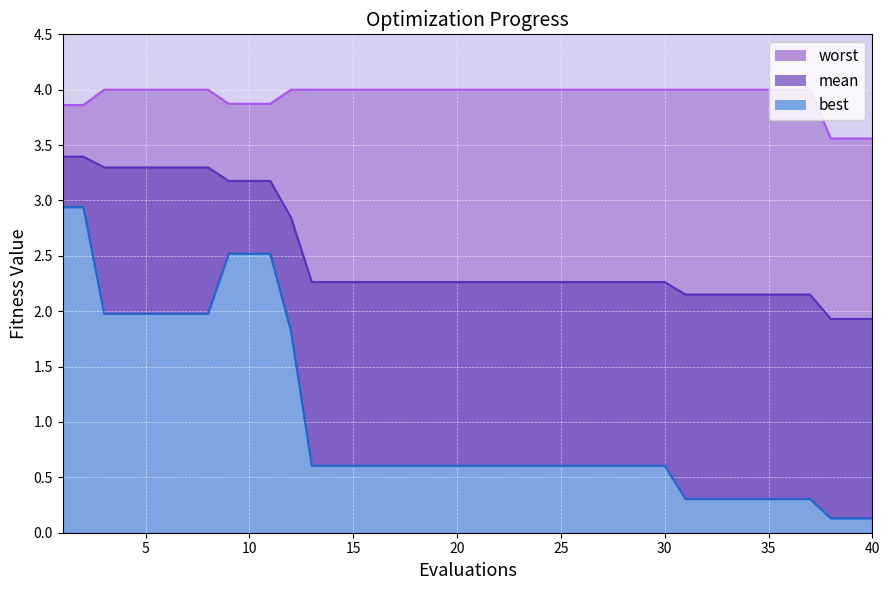

At how many categories does at least one series exceed 1?

40